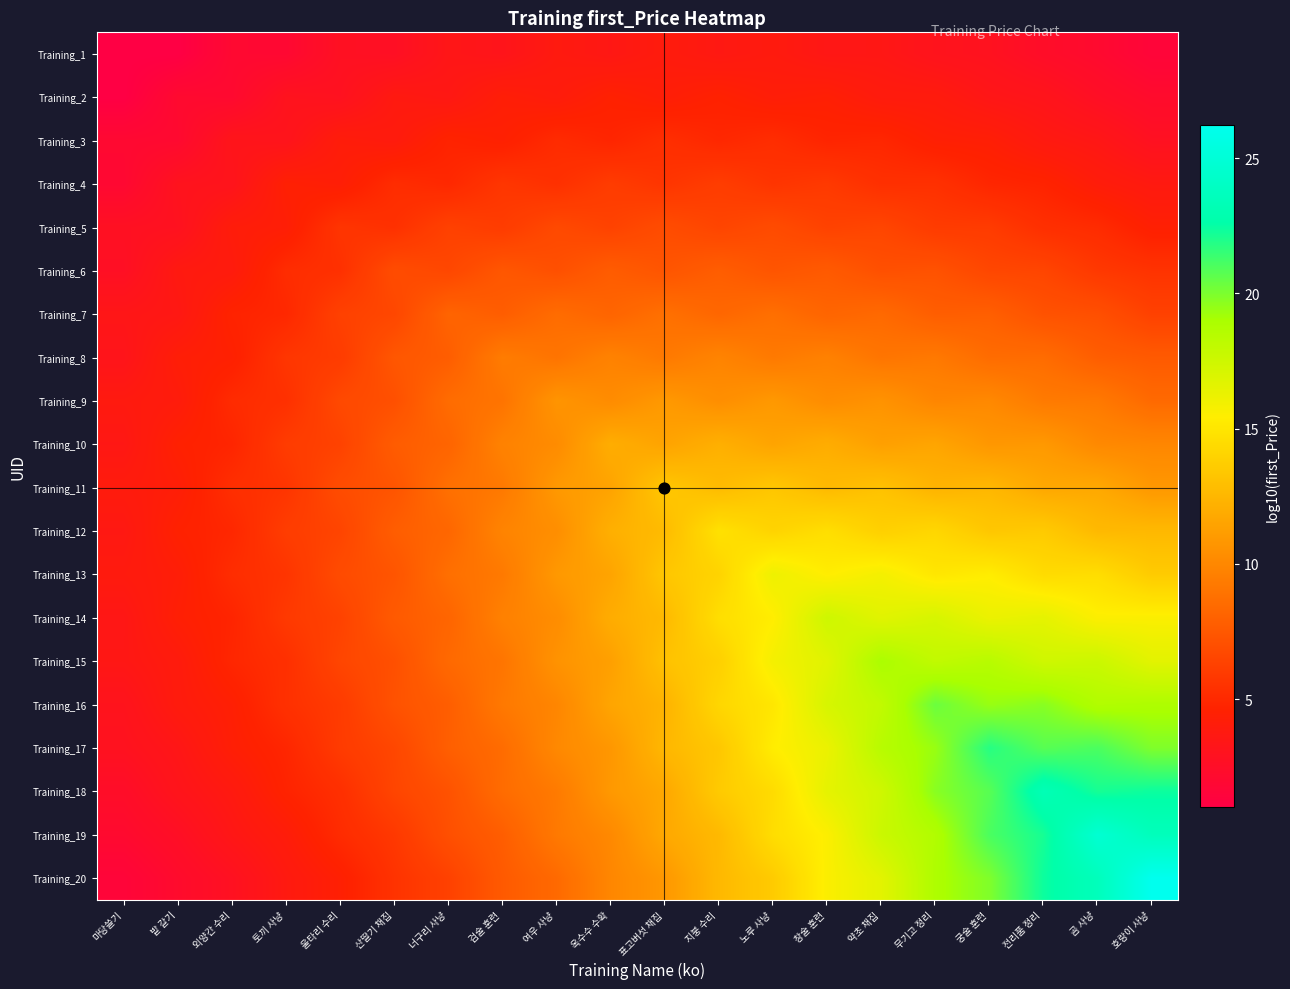

At 산딸기 채집, list the series in order from smallest to largest.

Training_1, Training_2, Training_3, Training_4, Training_5, Training_20, Training_19, Training_18, Training_17, Training_7, Training_6, Training_9, Training_15, Training_16, Training_11, Training_13, Training_8, Training_14, Training_10, Training_12